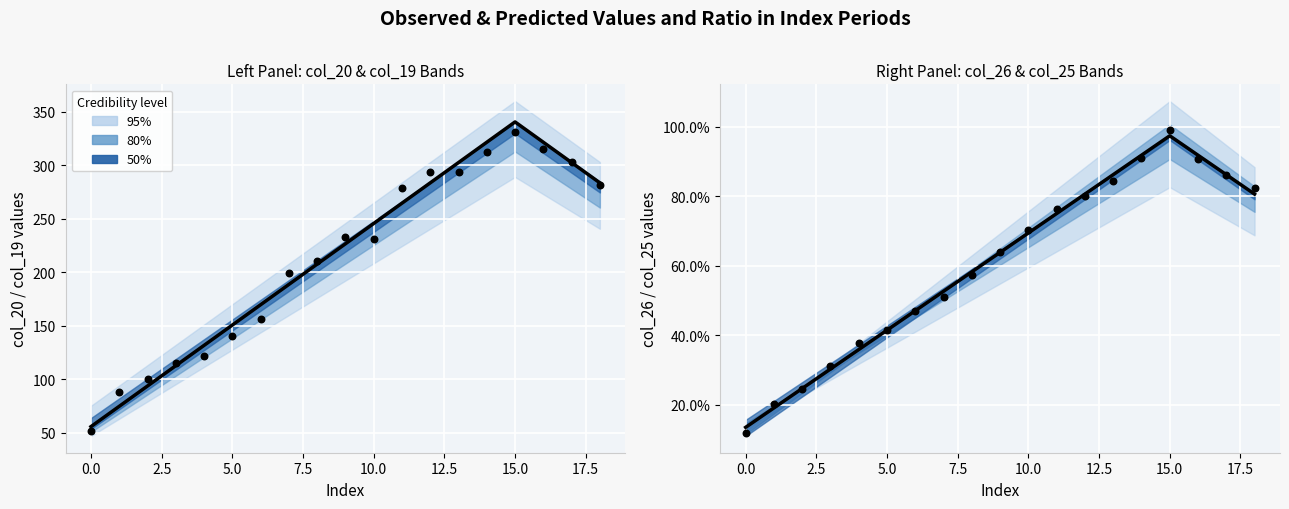

At which category is the sum across all series the highest?

15